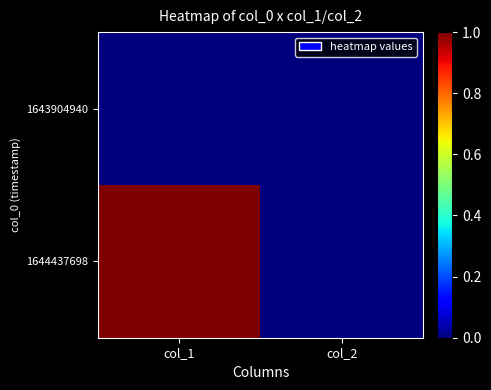

Rank the series by their maximum value, from lowest to highest.

1643904940, 1644437698